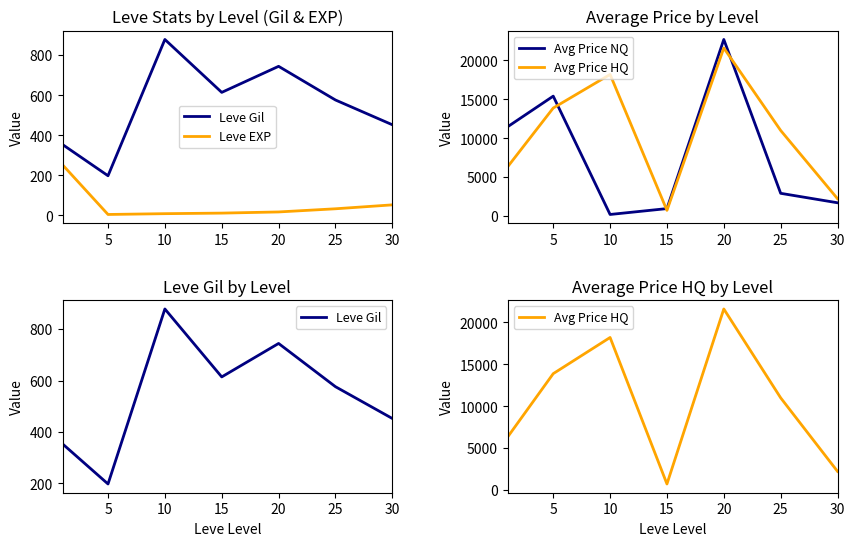

What is the value of the Avg Price NQ point at the 7th from the left?

1703.4